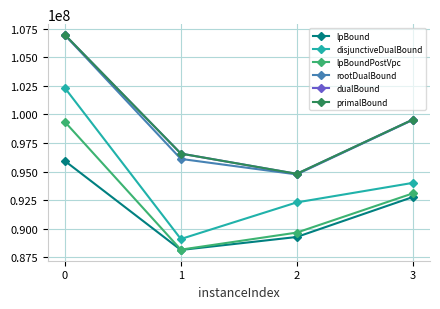

Reading left to right, transcribe all the data shown in this chart.

lpBound: 0=95919464.0	1=88146184.9	2=89280963.1	3=92766559.5
disjunctiveDualBound: 0=102291675.0	1=89104902.6	2=92303204.6	3=94006689.8
lpBoundPostVpc: 0=99328762.7	1=88174707.3	2=89663869.9	3=93085380.3
rootDualBound: 0=106920713.0	1=96104185.7	2=94749179.8	3=99509169.5
dualBound: 0=106932242.1	1=96569558.0	2=94796726.9	3=99530311.4
primalBound: 0=106940226.0	1=96569558.0	2=94801096.2	3=99530311.4